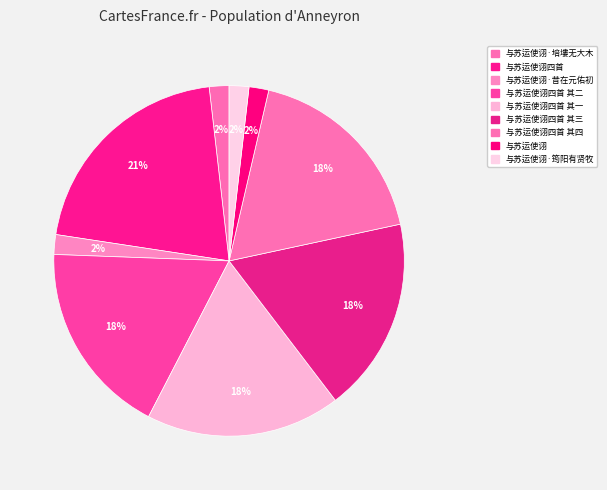

Count the number of slices in the pie.

9